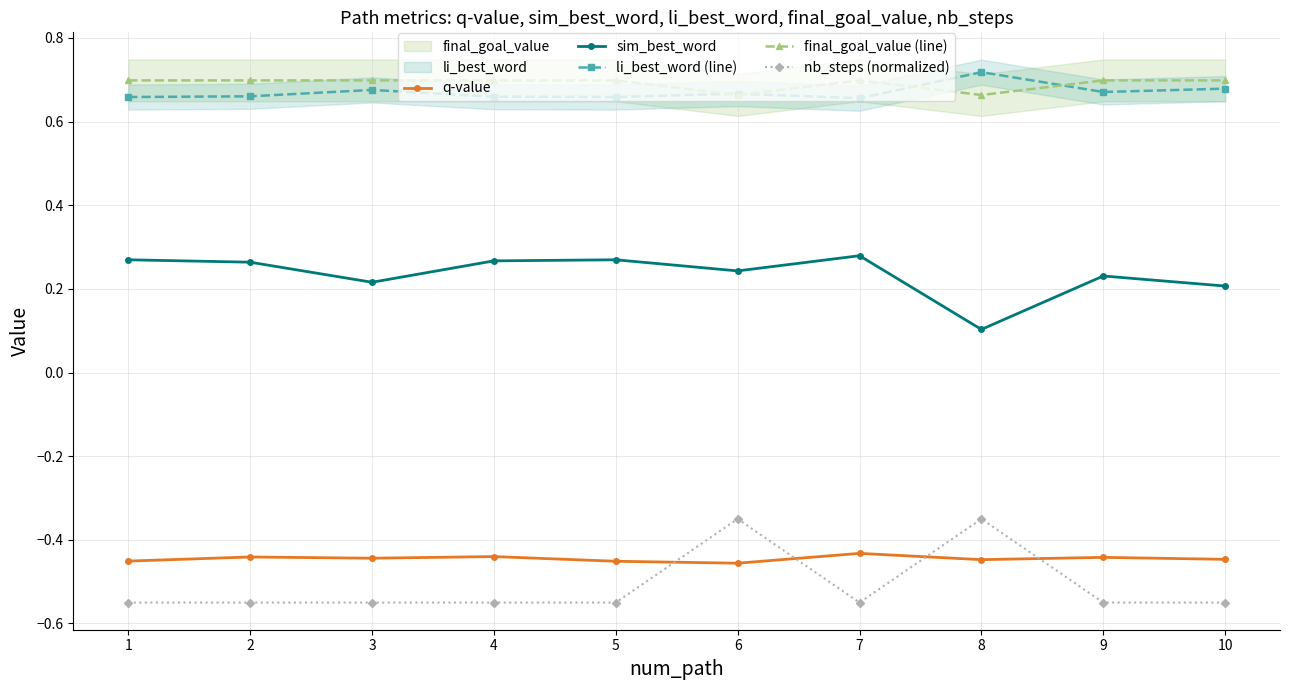

Which has a higher value, 3 or 5?

3